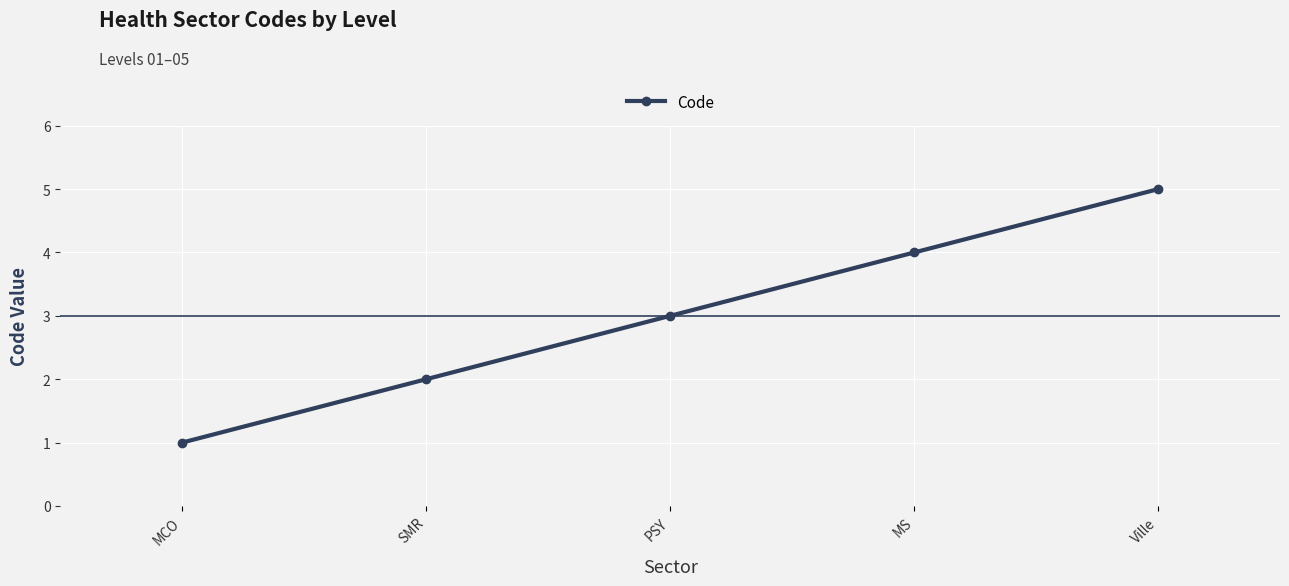

How many series are shown in this chart?

1